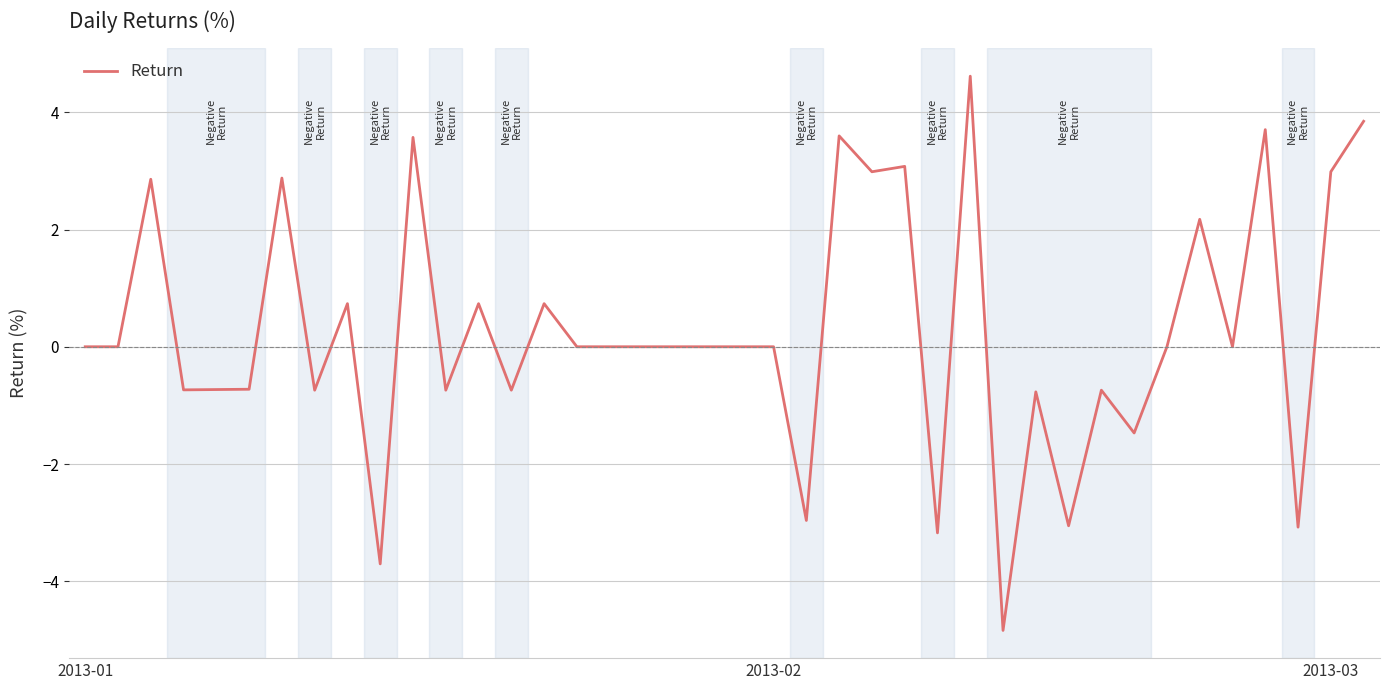

What is the minimum value shown in the chart?

-4.8